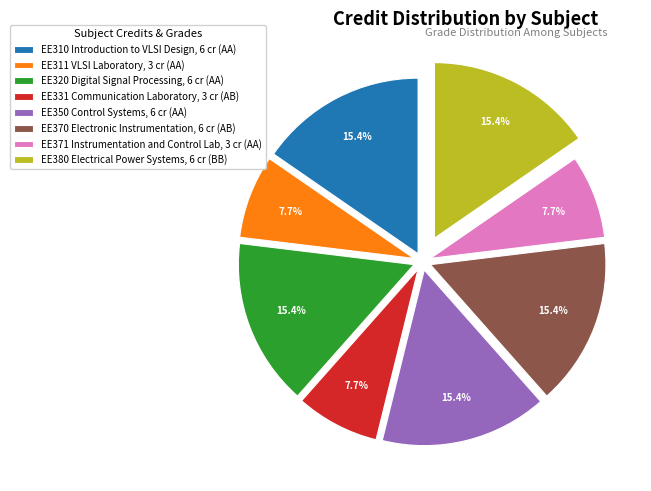

True or false: EE370 Electronic Instrumentation accounts for 15% of the total.

True